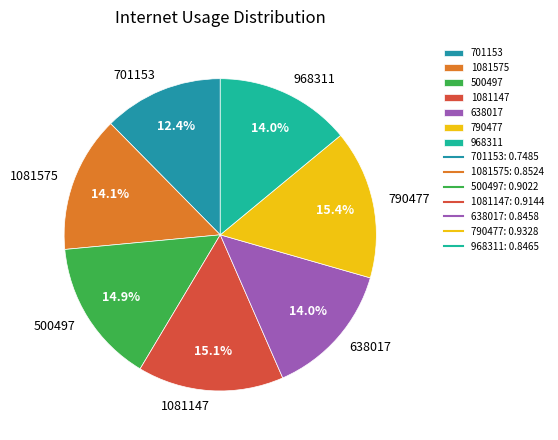

Does 790477 represent more than half of the total?

No